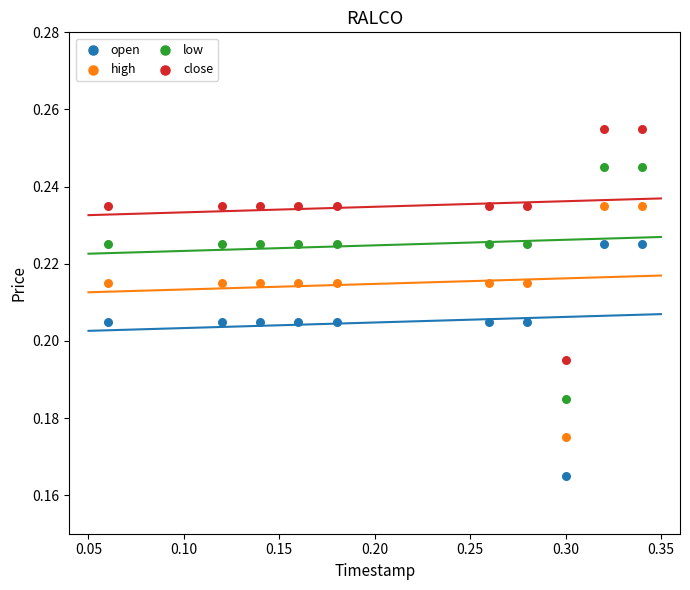

Which series contains the highest Y value?

close